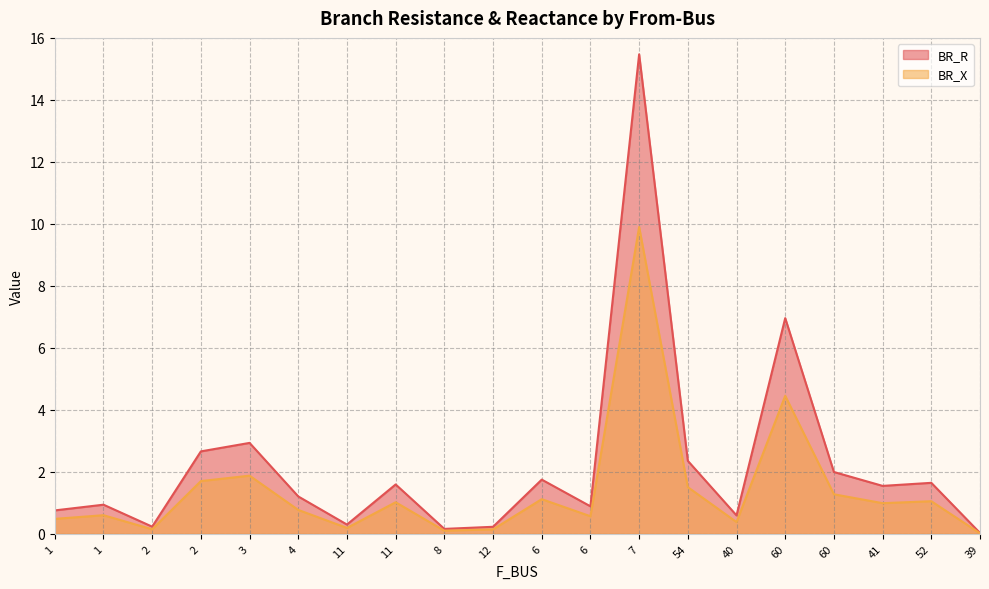

Rank the series by their average value, from highest to lowest.

BR_R, BR_X